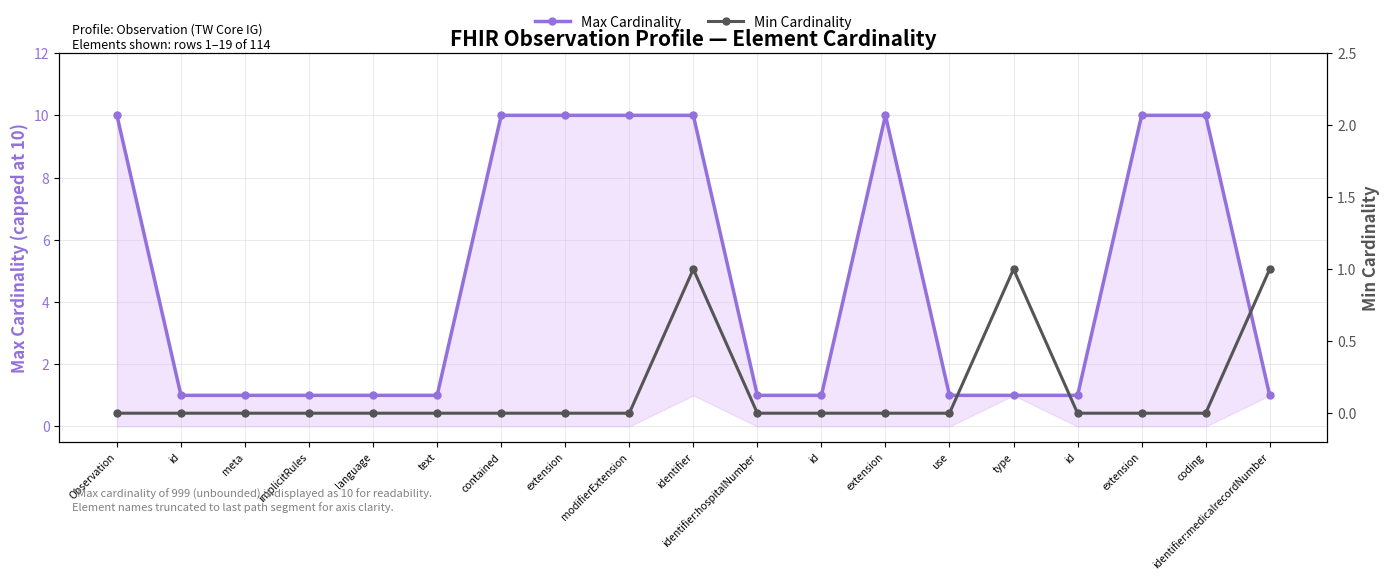

What is the label of the 3rd point from the left?

meta